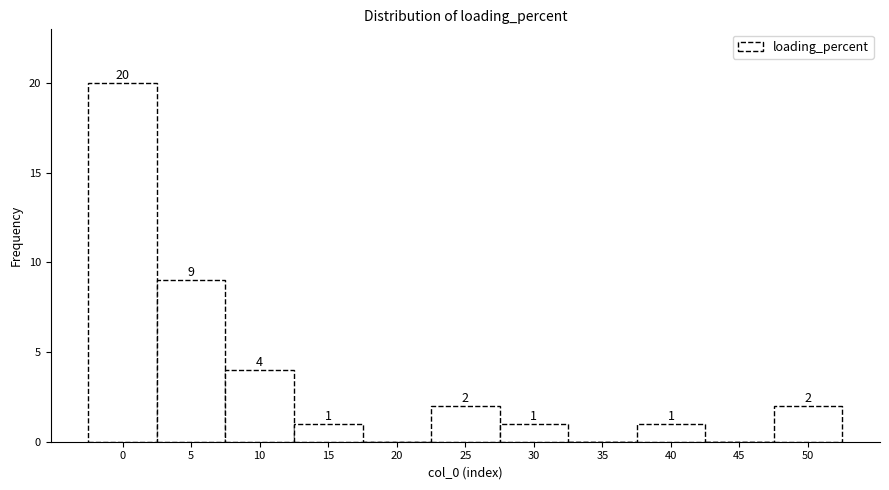

Reading left to right, extract all data points from this chart.

0=20	5=9	10=4	15=1	20=0	25=2	30=1	35=0	40=1	45=0	50=2